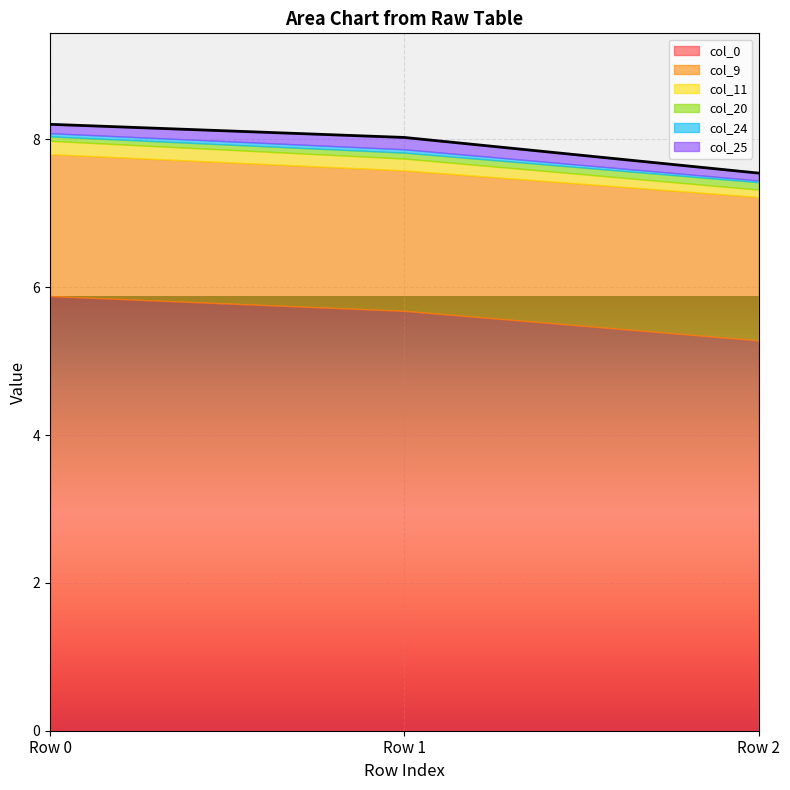

What is the total value across all series at Row 0?

8.2